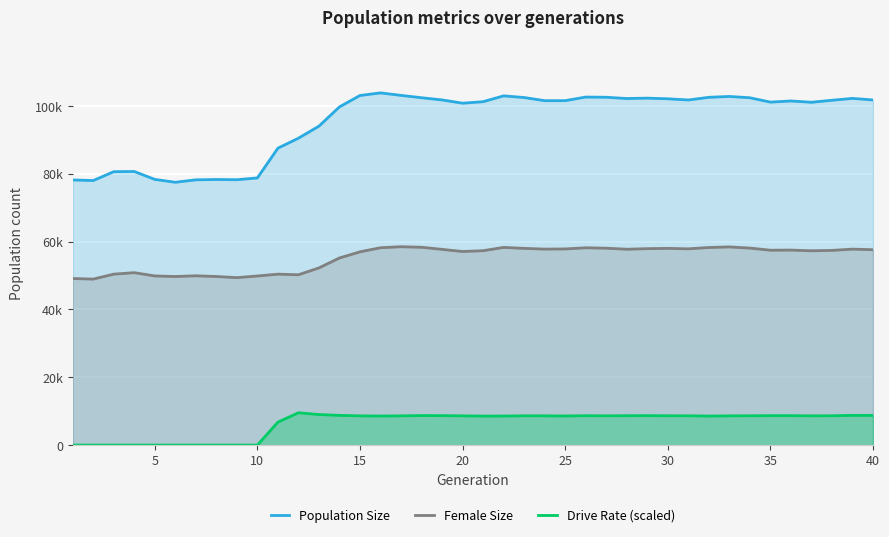

The Drive Rate (scaled) series shows 4934.2 at 25. True or false?

False